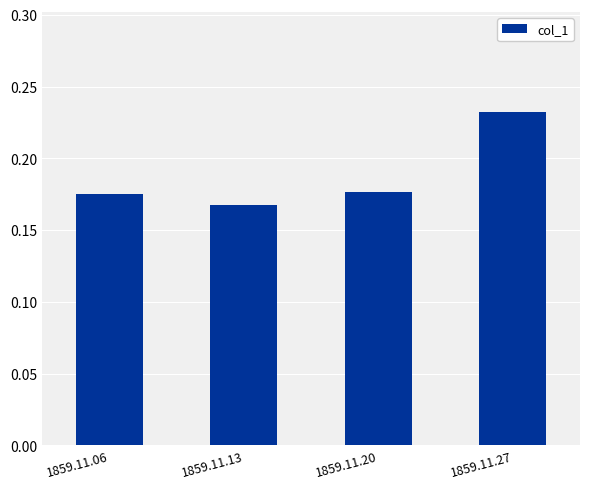

Which category has the highest value across all series?

1859.11.27